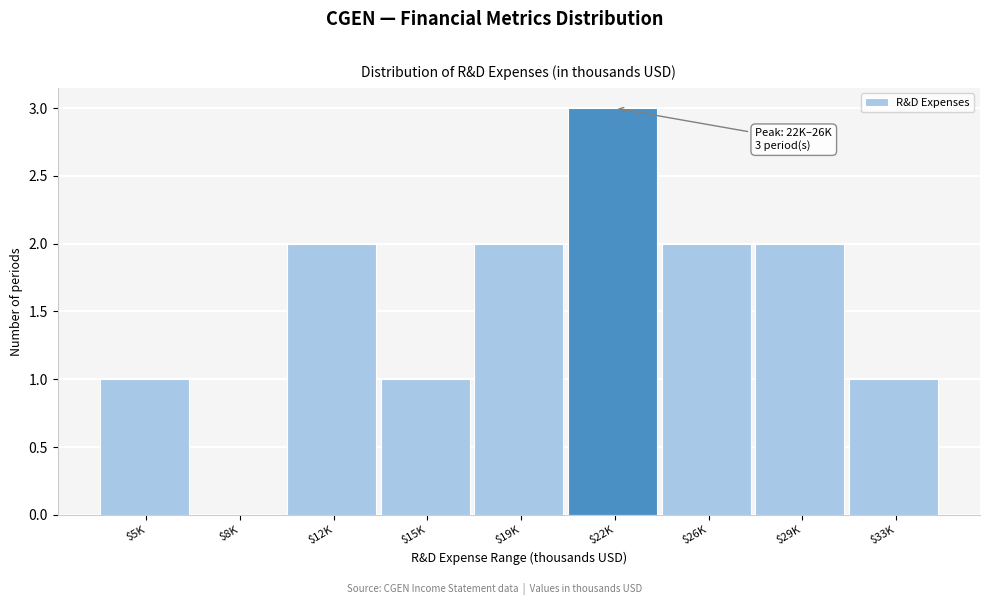

True or false: the data shows 2 at $33K.

False